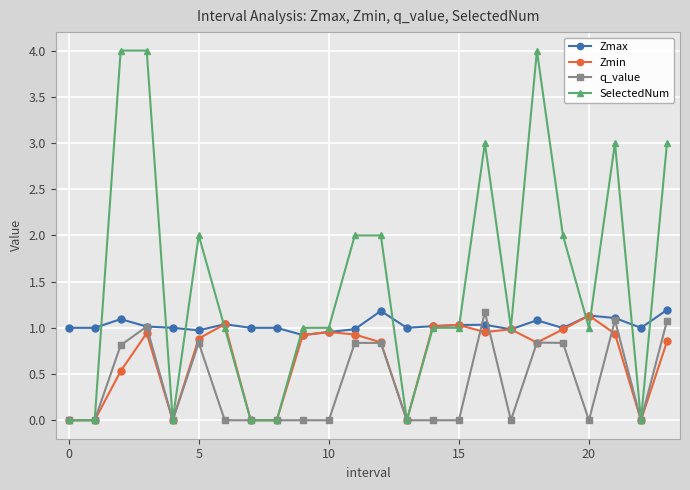

What is the value of the Zmax point at the 13th from the left?

1.2